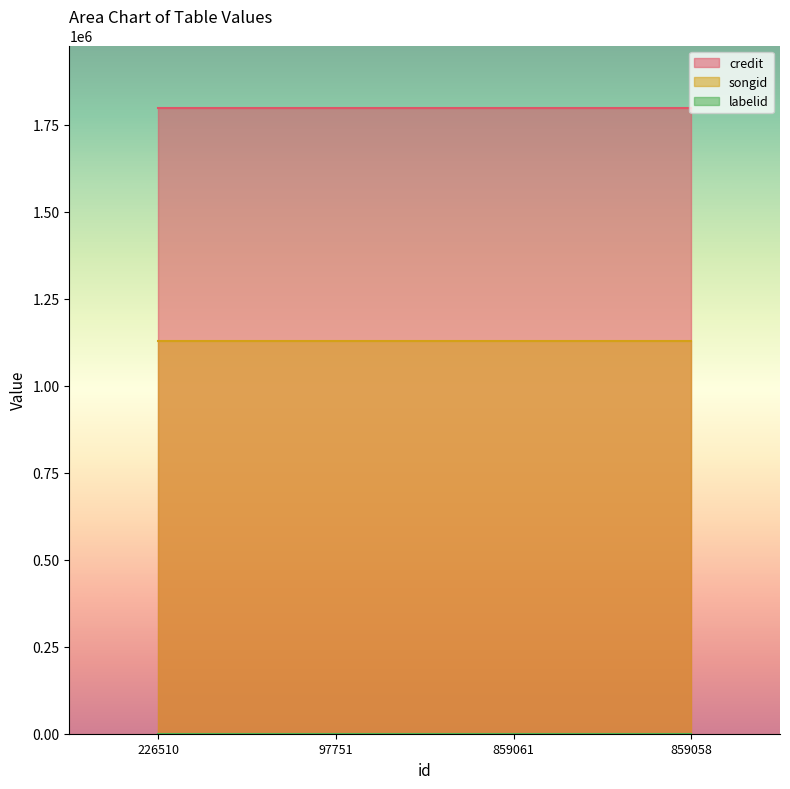

Is the value of labelid at 226510 greater than the value of songid at 97751?

No